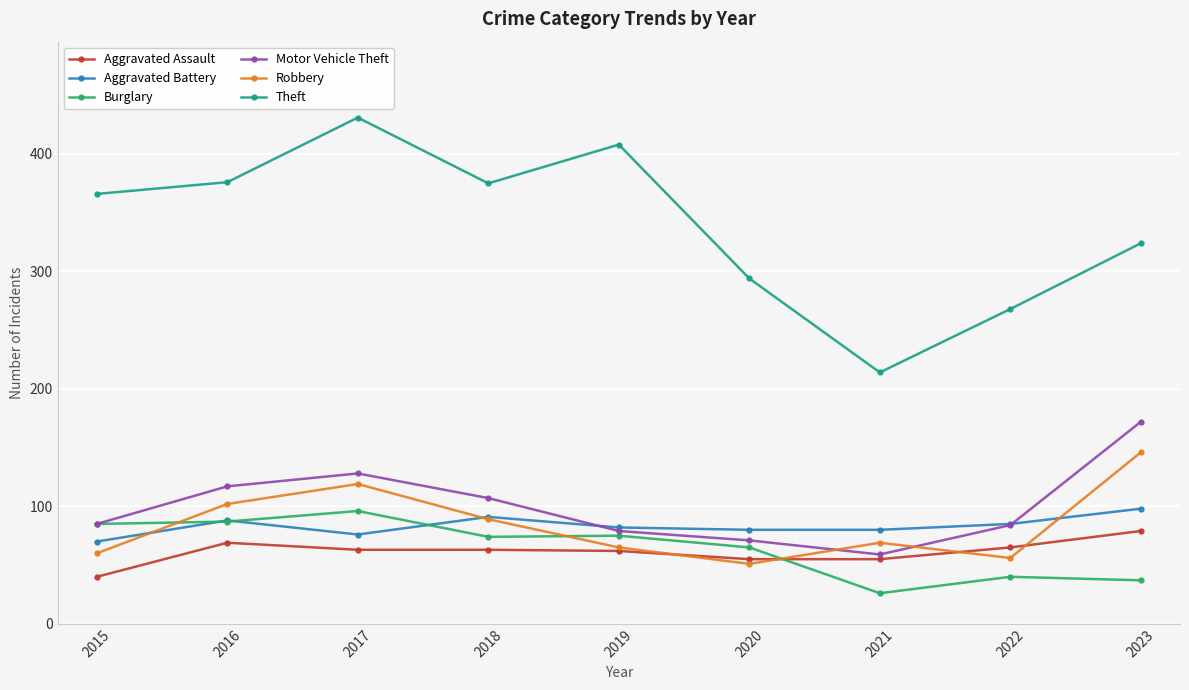

True or false: Motor Vehicle Theft and Aggravated Assault intersect in this chart.

False